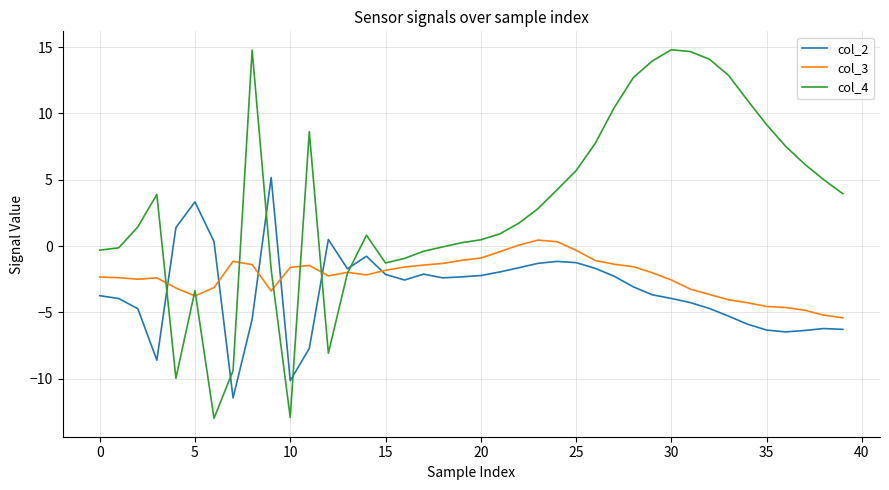

Which series has the widest spread of values?

col_4